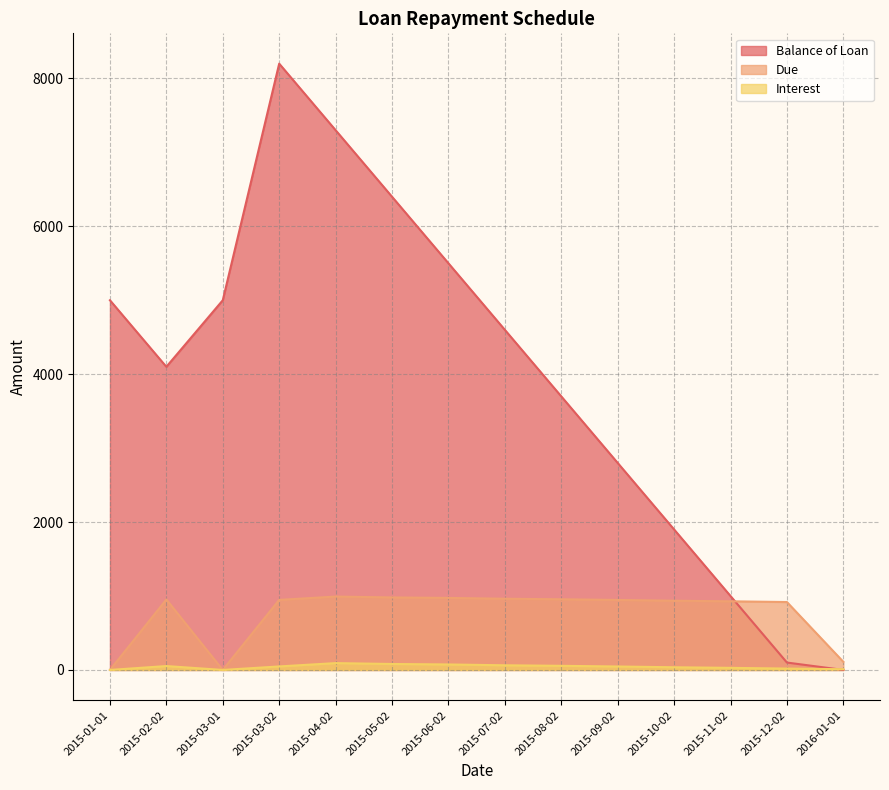

Count the number of categories in the chart.

14